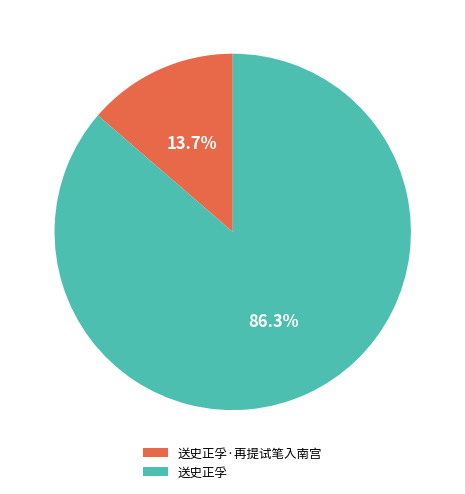

What percentage is the 送史正孚·再提试笔入南宫 slice, to the nearest percent?

14%